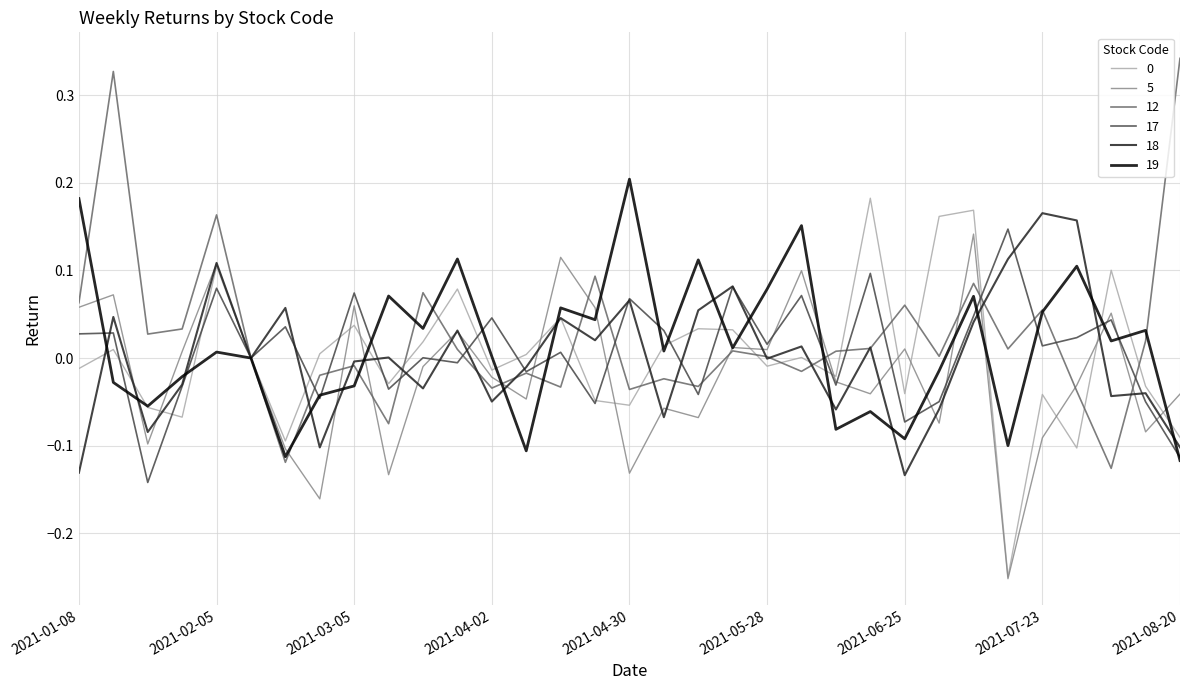

How many lines are shown in the chart?

6